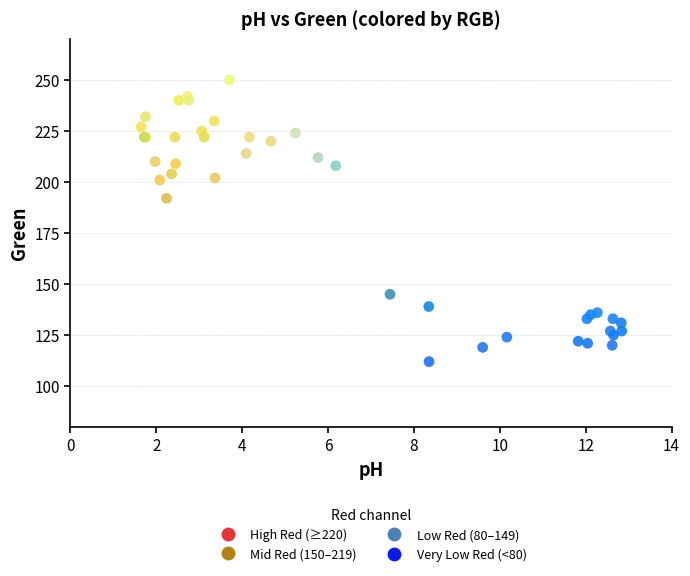

What Y value in the scatter plot is closest to 181?

192